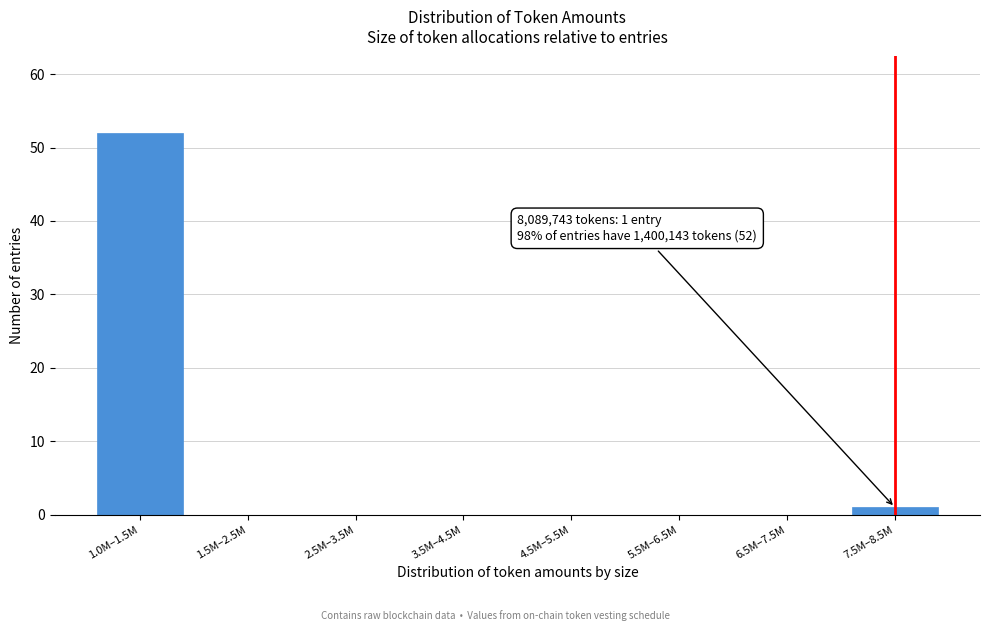

Reading left to right, transcribe all the data shown in this chart.

1.0M–1.5M=52	1.5M–2.5M=0	2.5M–3.5M=0	3.5M–4.5M=0	4.5M–5.5M=0	5.5M–6.5M=0	6.5M–7.5M=0	7.5M–8.5M=1